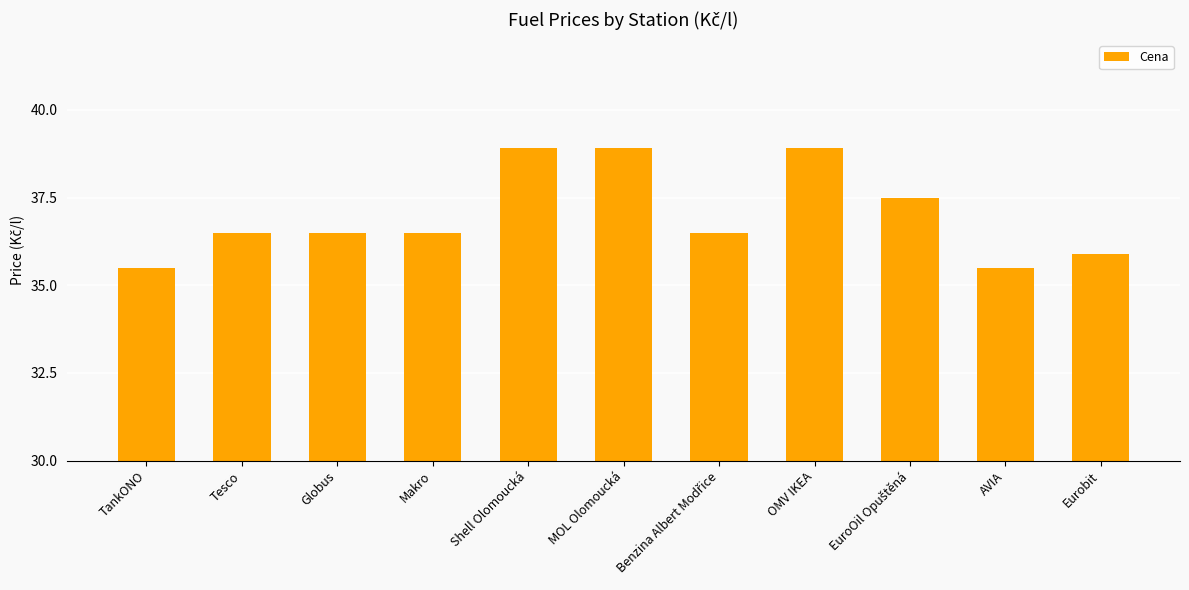

What is the sum of all values?

407.1